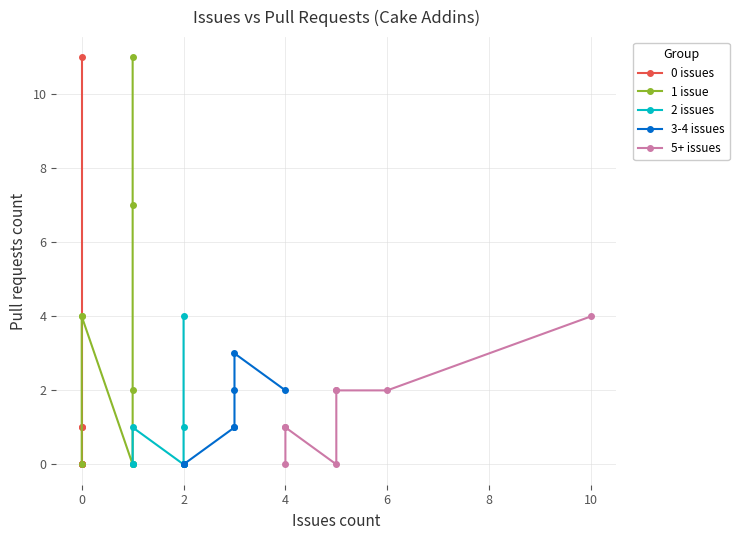

At 8, list the series in order from largest to smallest.

1 issue, 3-4 issues, 5+ issues, 0 issues, 2 issues